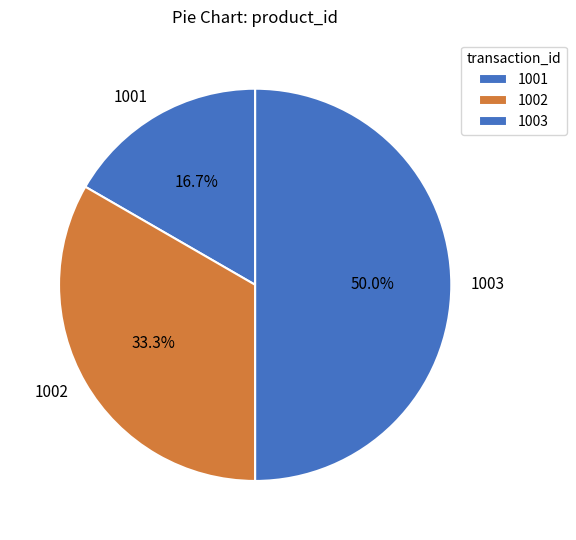

Which category has the biggest portion of the pie?

1003